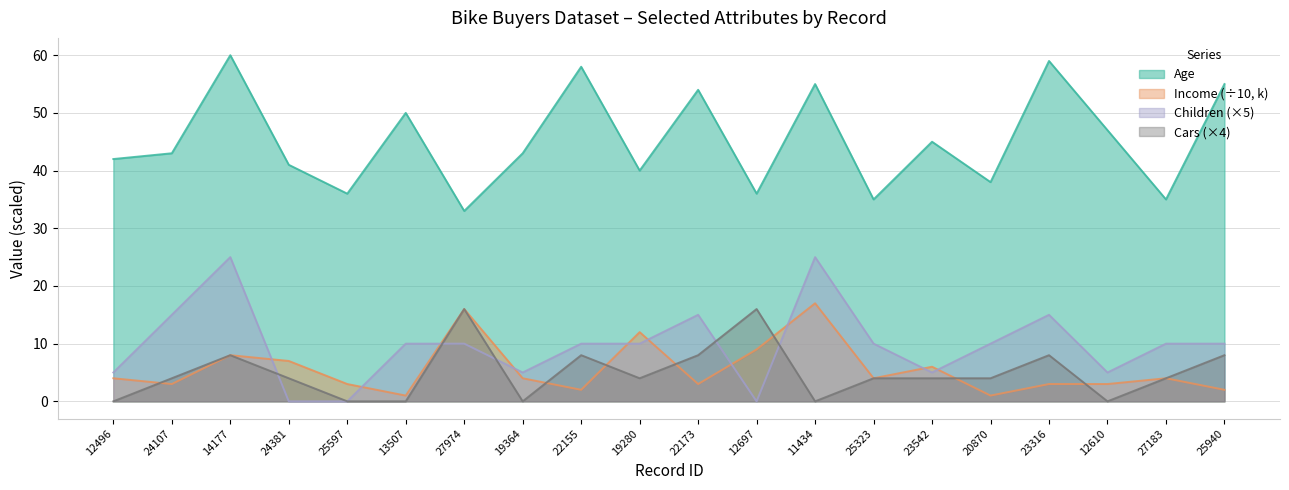

What is the label of the 4th point from the right?

23316